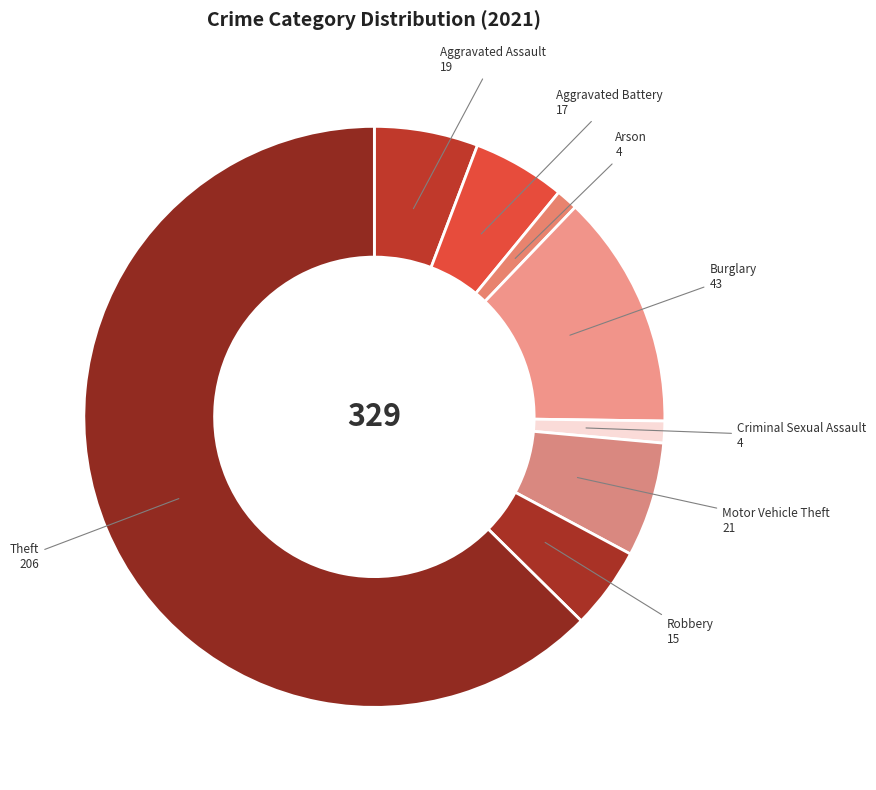

Rank the categories by value from highest to lowest.

Theft, Burglary, Motor Vehicle Theft, Aggravated Assault, Aggravated Battery, Robbery, Arson, Criminal Sexual Assault